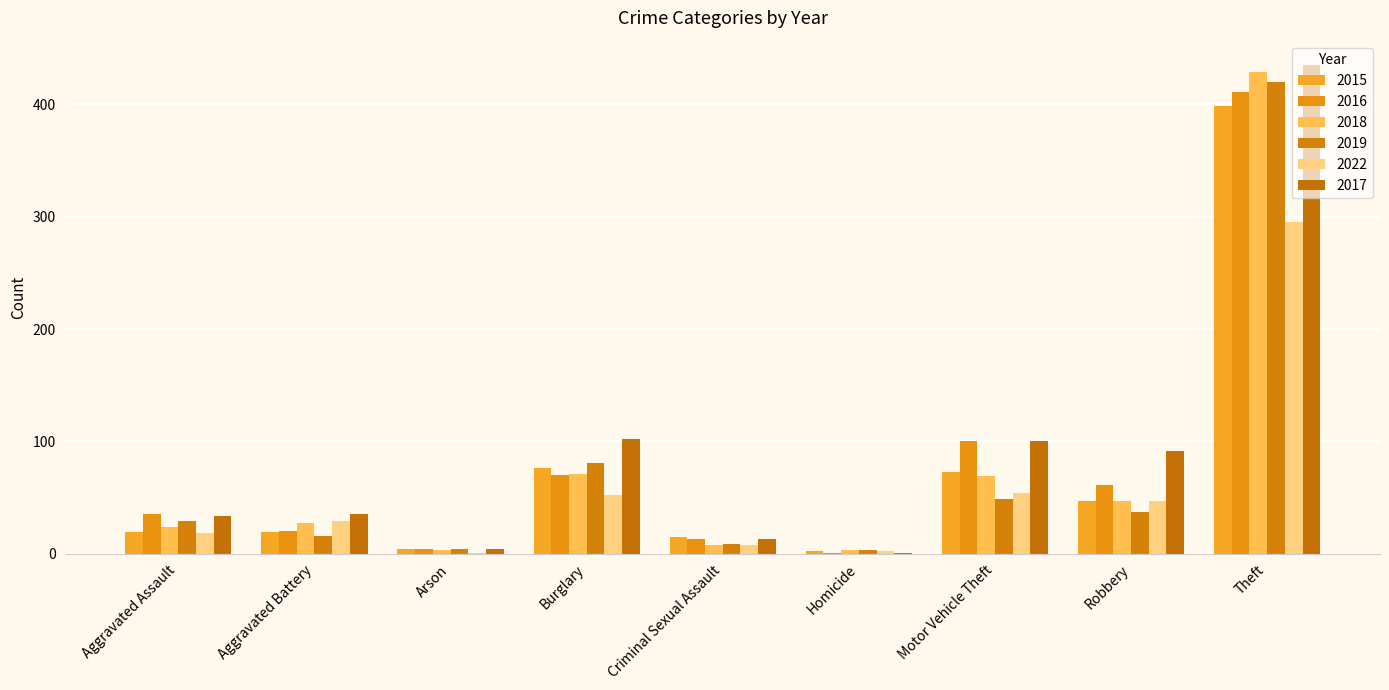

True or false: 2016 has a value of 411 at Theft.

True